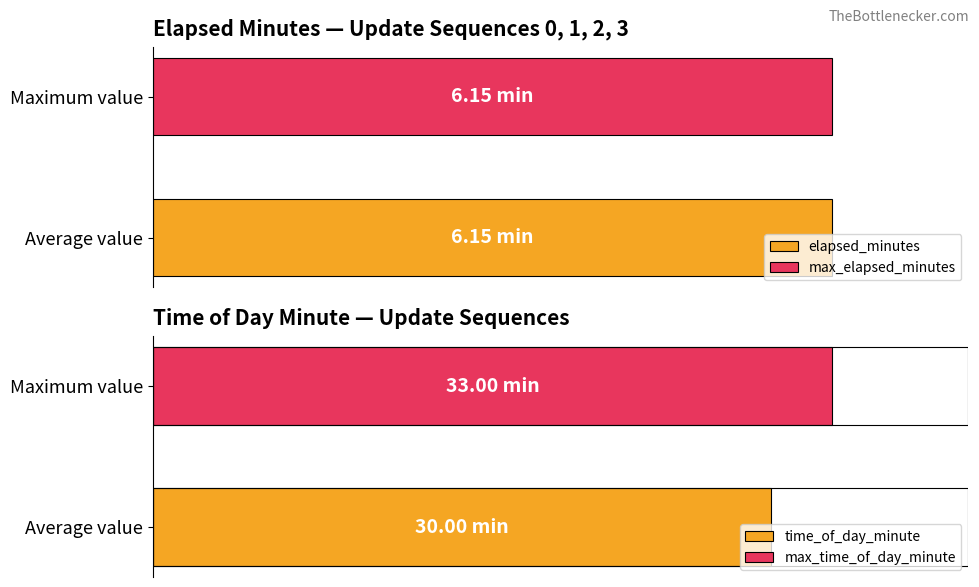

How many groups of bars are there?

4